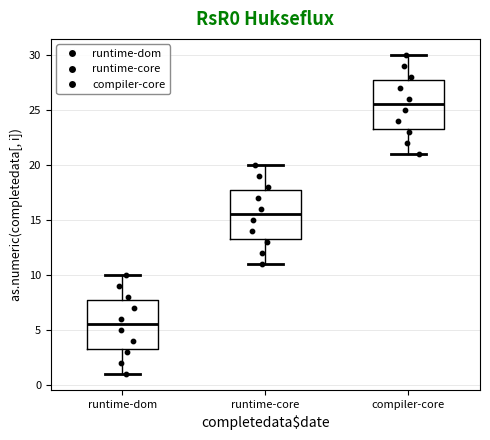

Where is the upper edge of the box for runtime-core on the y-axis? The values are not printed on the chart, so give them approximately, as read against the axis.

18.0